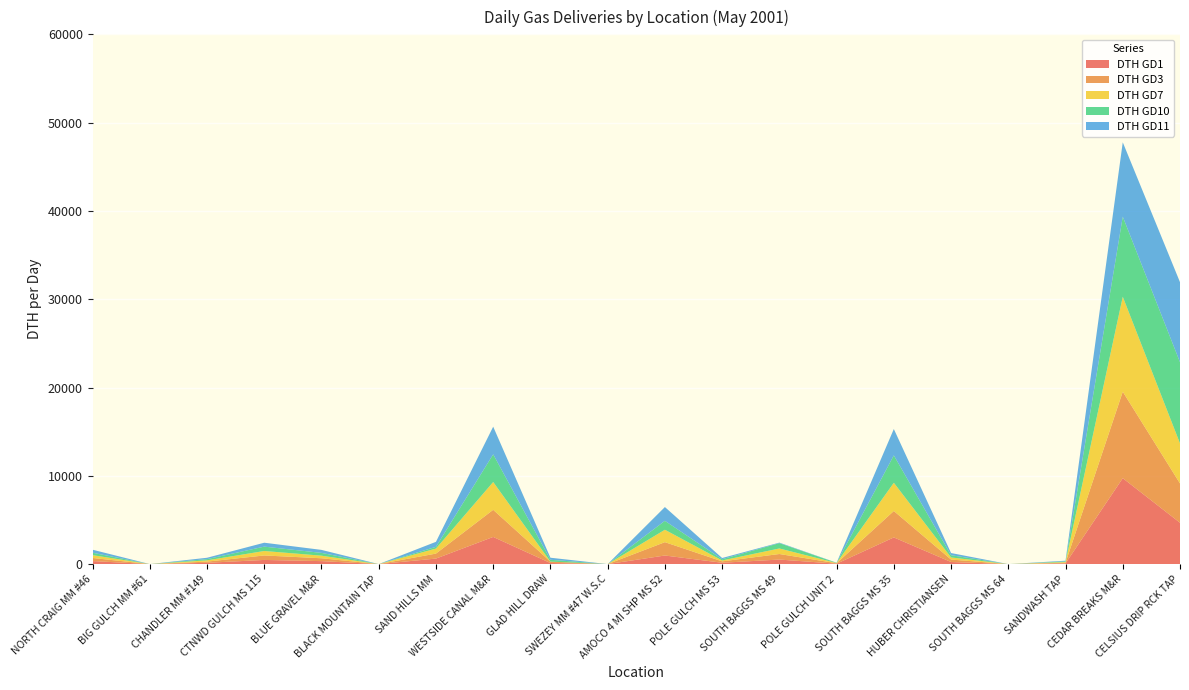

Reading right to left, transcribe all the data shown in this chart.

DTH GD1: CELSIUS DRIP RCK TAP=4683	CEDAR BREAKS M&R=9731	SANDWASH TAP=80	SOUTH BAGGS MS 64=0	HUBER CHRISTIANSEN=238	SOUTH BAGGS MS 35=3022	POLE GULCH UNIT 2=46	SOUTH BAGGS MS 49=516	POLE GULCH MS 53=154	AMOCO 4 MI SHP MS 52=974	SWEZEY MM #47 W.S.C=0	GLAD HILL DRAW=123	WESTSIDE CANAL M&R=3077	SAND HILLS MM=626	BLACK MOUNTAIN TAP=0	BLUE GRAVEL M&R=337	CTNWD GULCH MS 115=472	CHANDLER MM #149=147	BIG GULCH MM #61=0	NORTH CRAIG MM #46=344
DTH GD3: CELSIUS DRIP RCK TAP=4453	CEDAR BREAKS M&R=9794	SANDWASH TAP=78	SOUTH BAGGS MS 64=0	HUBER CHRISTIANSEN=277	SOUTH BAGGS MS 35=2992	POLE GULCH UNIT 2=53	SOUTH BAGGS MS 49=627	POLE GULCH MS 53=156	AMOCO 4 MI SHP MS 52=1510	SWEZEY MM #47 W.S.C=0	GLAD HILL DRAW=159	WESTSIDE CANAL M&R=3071	SAND HILLS MM=565	BLACK MOUNTAIN TAP=0	BLUE GRAVEL M&R=324	CTNWD GULCH MS 115=506	CHANDLER MM #149=134	BIG GULCH MM #61=0	NORTH CRAIG MM #46=349
DTH GD7: CELSIUS DRIP RCK TAP=4534	CEDAR BREAKS M&R=10757	SANDWASH TAP=74	SOUTH BAGGS MS 64=0	HUBER CHRISTIANSEN=239	SOUTH BAGGS MS 35=3196	POLE GULCH UNIT 2=25	SOUTH BAGGS MS 49=626	POLE GULCH MS 53=100	AMOCO 4 MI SHP MS 52=1405	SWEZEY MM #47 W.S.C=0	GLAD HILL DRAW=0	WESTSIDE CANAL M&R=3149	SAND HILLS MM=566	BLACK MOUNTAIN TAP=0	BLUE GRAVEL M&R=292	CTNWD GULCH MS 115=506	CHANDLER MM #149=145	BIG GULCH MM #61=0	NORTH CRAIG MM #46=321
DTH GD10: CELSIUS DRIP RCK TAP=9197	CEDAR BREAKS M&R=9071	SANDWASH TAP=76	SOUTH BAGGS MS 64=0	HUBER CHRISTIANSEN=253	SOUTH BAGGS MS 35=3104	POLE GULCH UNIT 2=20	SOUTH BAGGS MS 49=605	POLE GULCH MS 53=141	AMOCO 4 MI SHP MS 52=1011	SWEZEY MM #47 W.S.C=0	GLAD HILL DRAW=207	WESTSIDE CANAL M&R=3136	SAND HILLS MM=198	BLACK MOUNTAIN TAP=0	BLUE GRAVEL M&R=318	CTNWD GULCH MS 115=496	CHANDLER MM #149=136	BIG GULCH MM #61=0	NORTH CRAIG MM #46=275
DTH GD11: CELSIUS DRIP RCK TAP=9063	CEDAR BREAKS M&R=8420	SANDWASH TAP=77	SOUTH BAGGS MS 64=0	HUBER CHRISTIANSEN=247	SOUTH BAGGS MS 35=2985	POLE GULCH UNIT 2=17	SOUTH BAGGS MS 49=58	POLE GULCH MS 53=139	AMOCO 4 MI SHP MS 52=1562	SWEZEY MM #47 W.S.C=0	GLAD HILL DRAW=234	WESTSIDE CANAL M&R=3131	SAND HILLS MM=567	BLACK MOUNTAIN TAP=0	BLUE GRAVEL M&R=339	CTNWD GULCH MS 115=442	CHANDLER MM #149=157	BIG GULCH MM #61=0	NORTH CRAIG MM #46=341